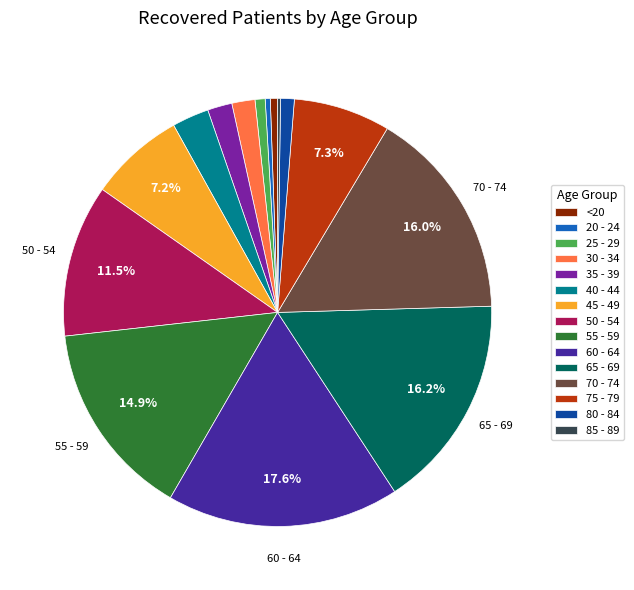

What portion of the pie excludes 70 - 74?

84.0%